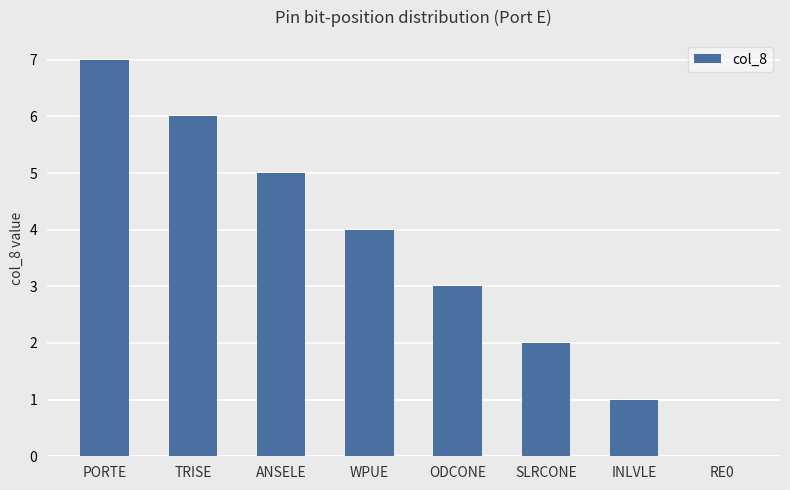

What is the ratio of the value at ANSELE to the value at INLVLE?

5.0